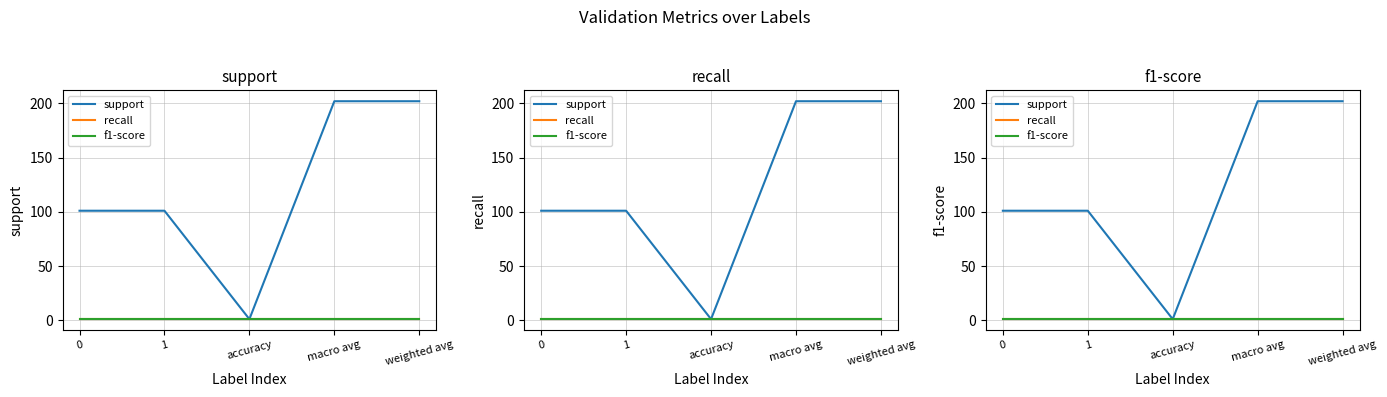

The value of recall at 0 is 1. True or false?

False